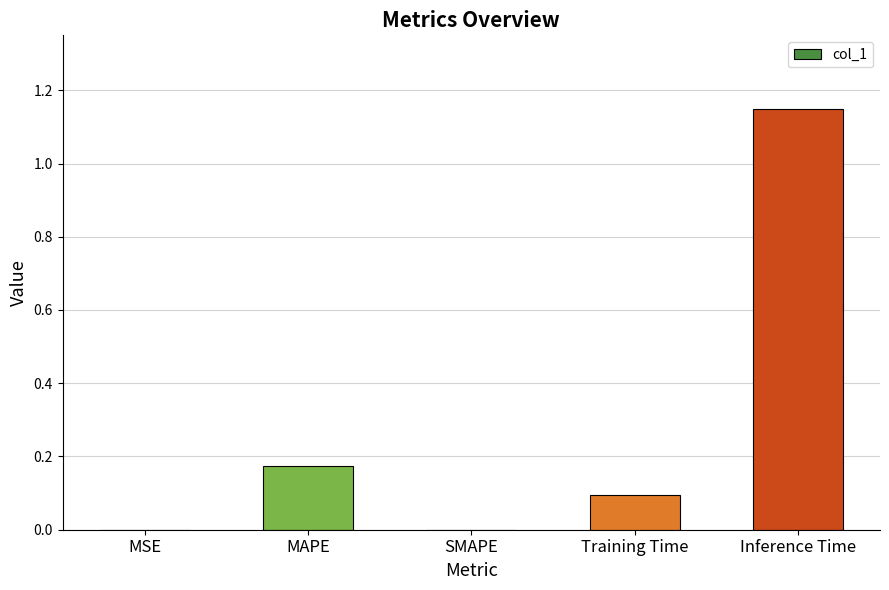

Between MAPE and MSE, which is larger?

MAPE